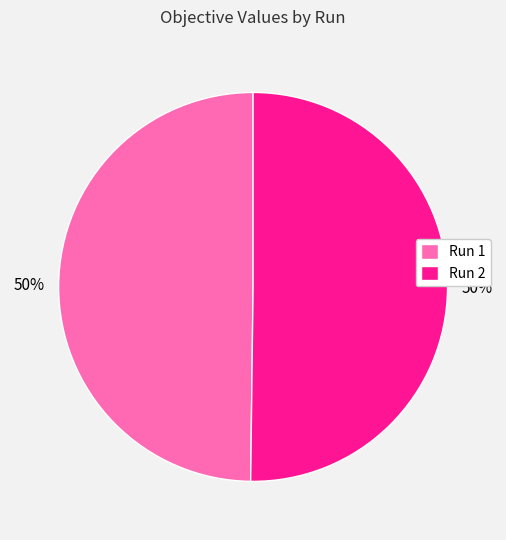

To the nearest percent, what portion does Run 2 represent?

50%